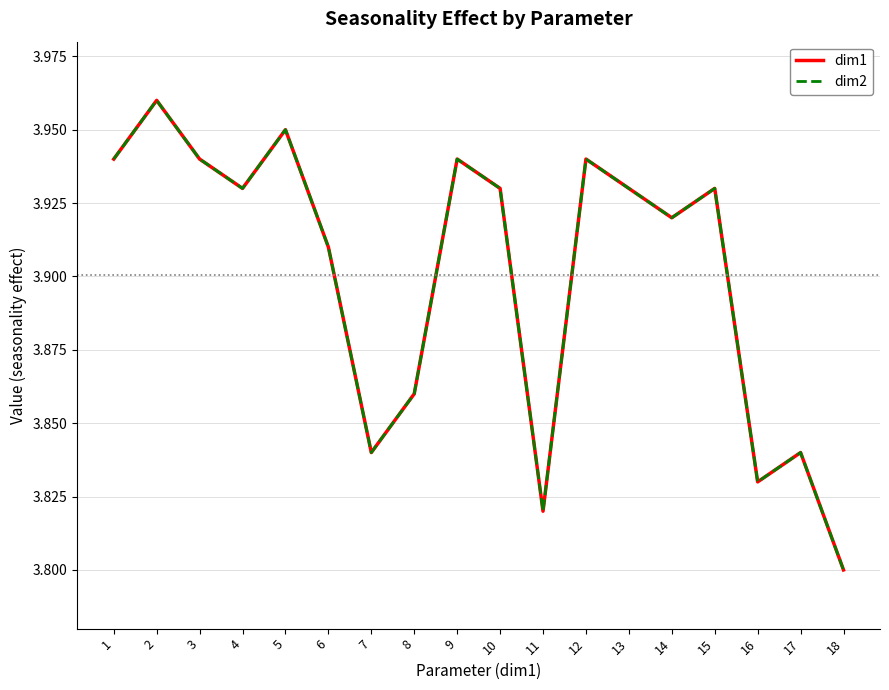

How many lines are shown in the chart?

2